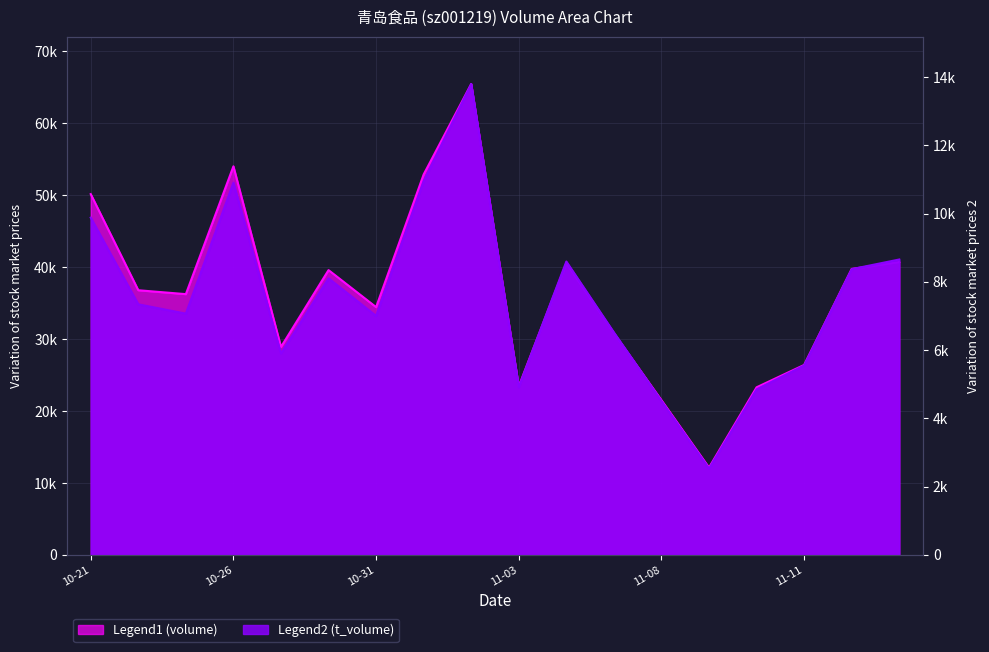

Which category has the highest value across all series?

2022-11-02